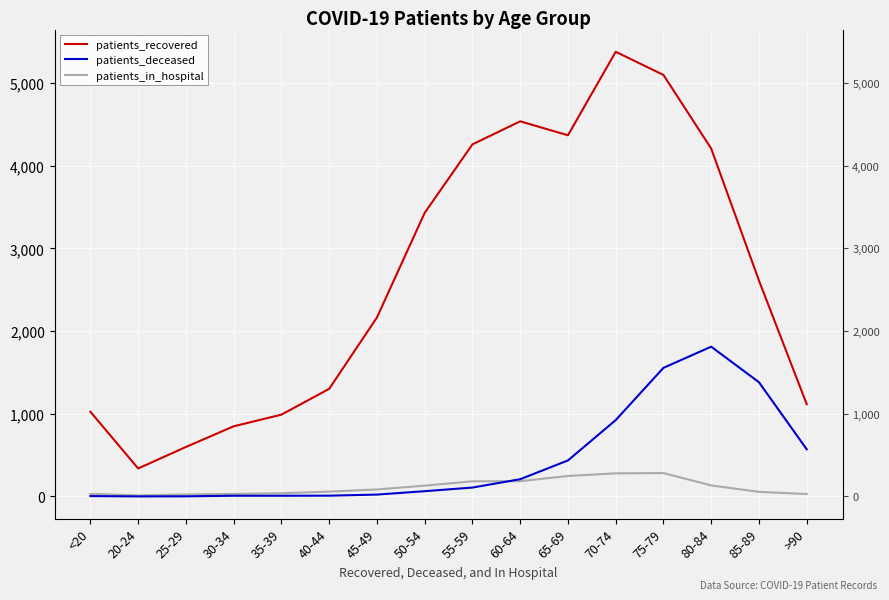

What is the total value across all series at 85-89?

4050